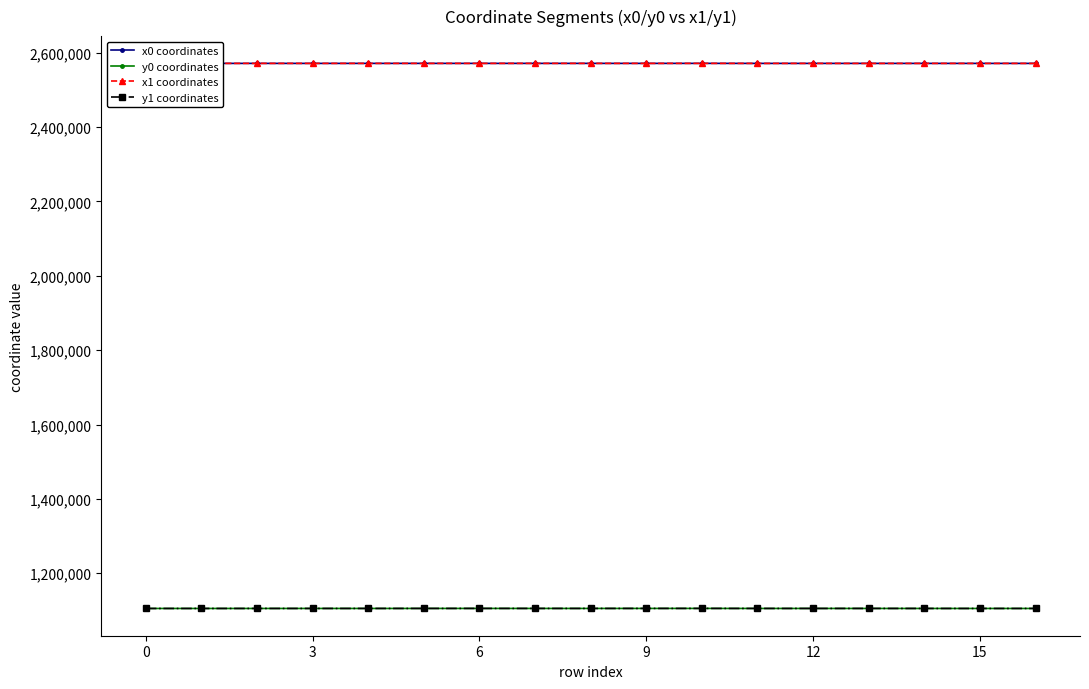

True or false: y0 coordinates and x0 coordinates cross at least once.

False